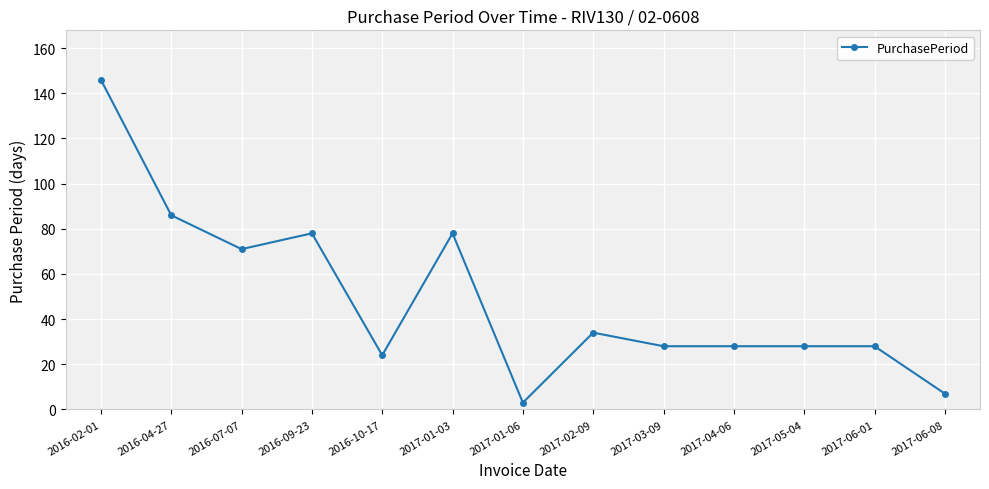

What position from the right is 2017-06-08?

1